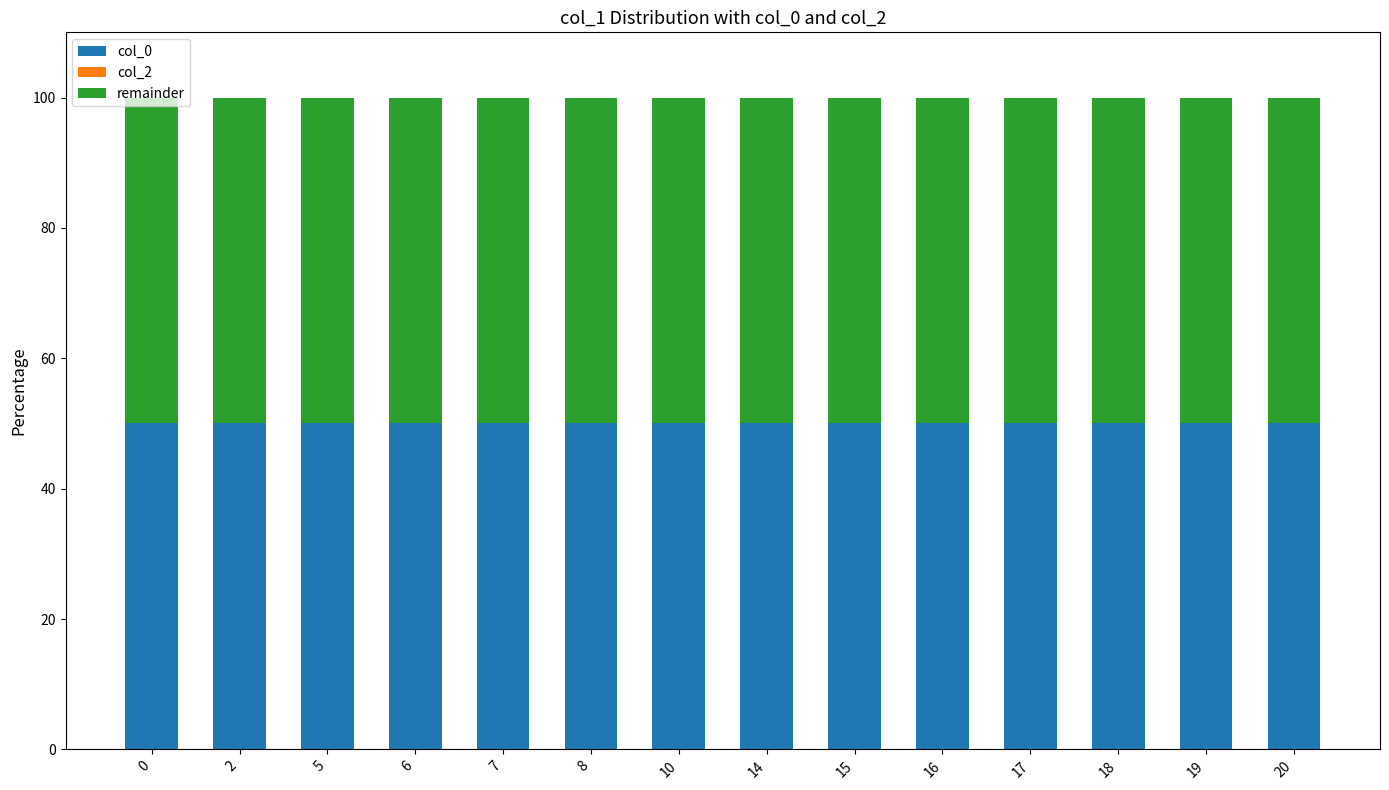

True or false: col_0 has a value of 50.0 at 16.

True